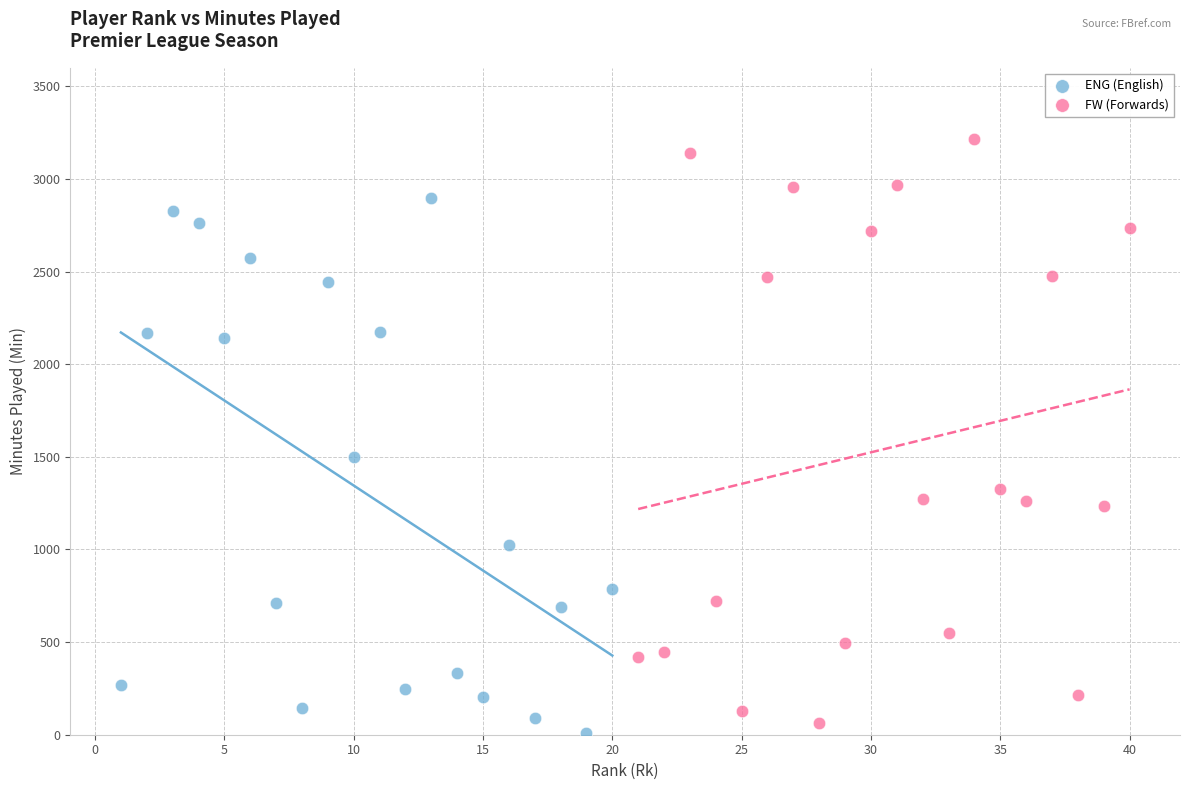

Which series contains the highest Y value?

FW (Forwards)